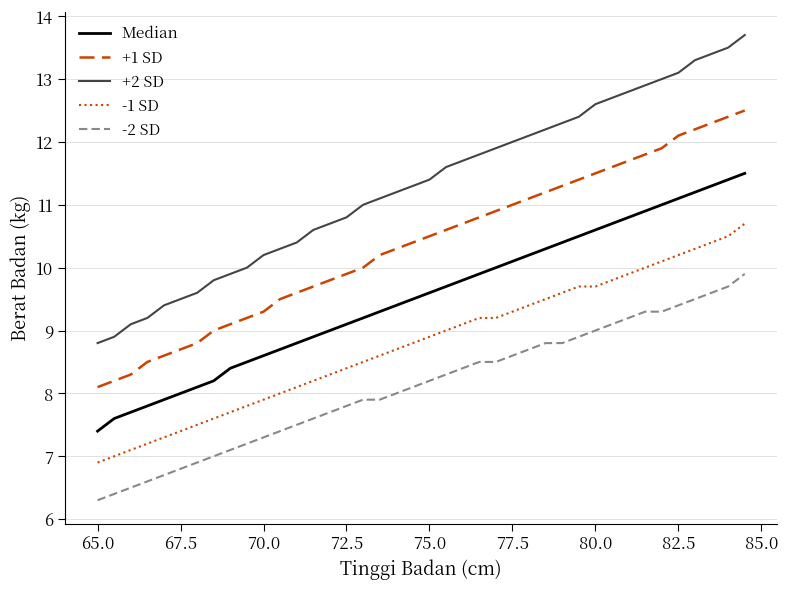

What is the difference between the maximum and minimum values in the +1 SD series?

4.4